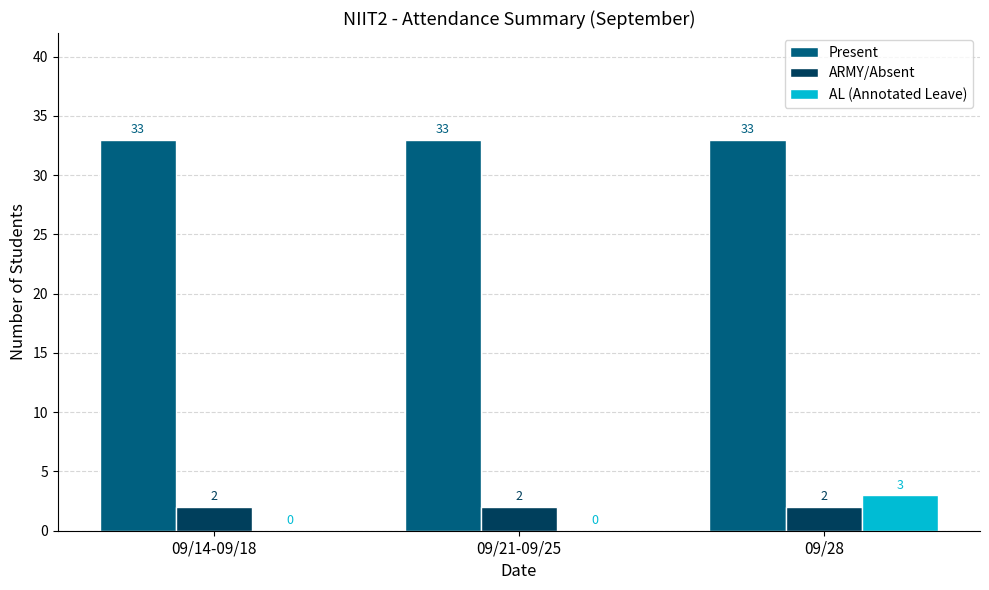

True or false: Present has a value of 54 at 09/14-09/18.

False